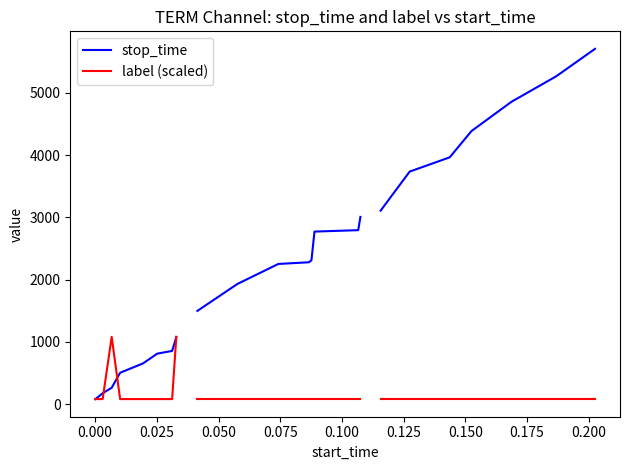

What is the minimum value for stop_time?

78